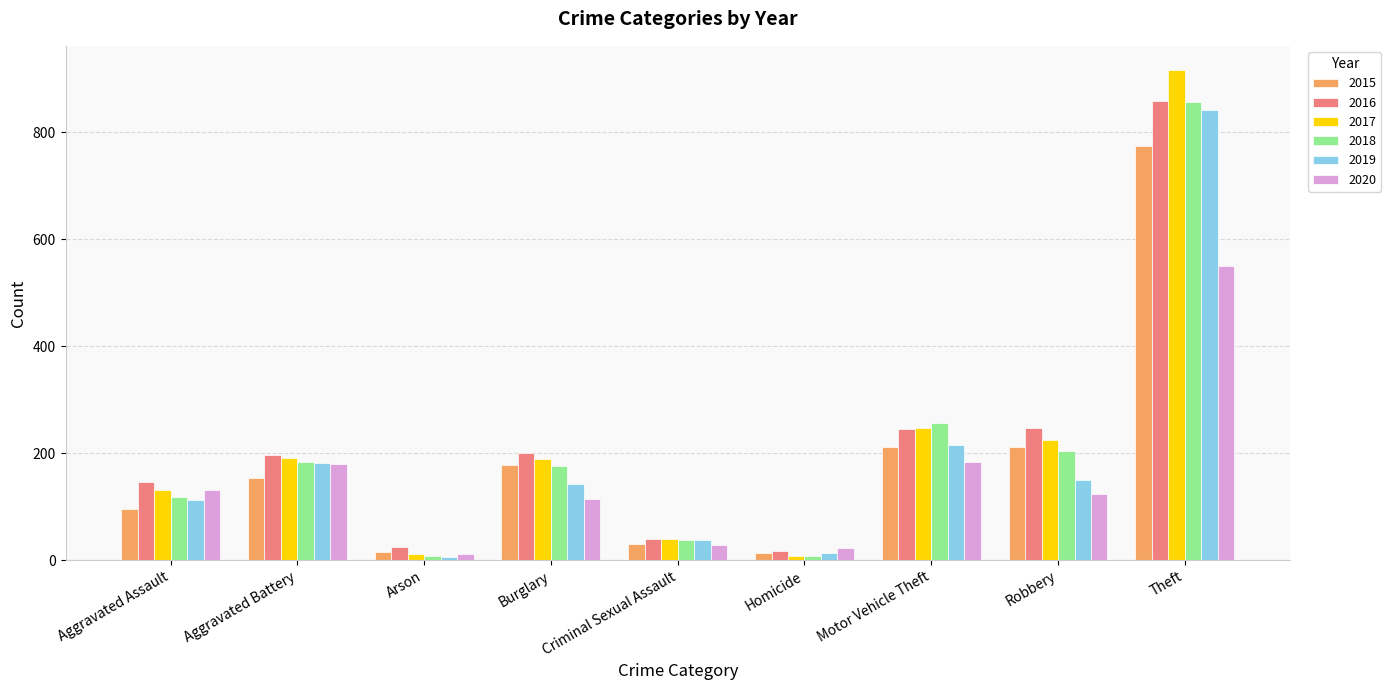

What is the sum of the 2018 values at Burglary and Robbery?

380